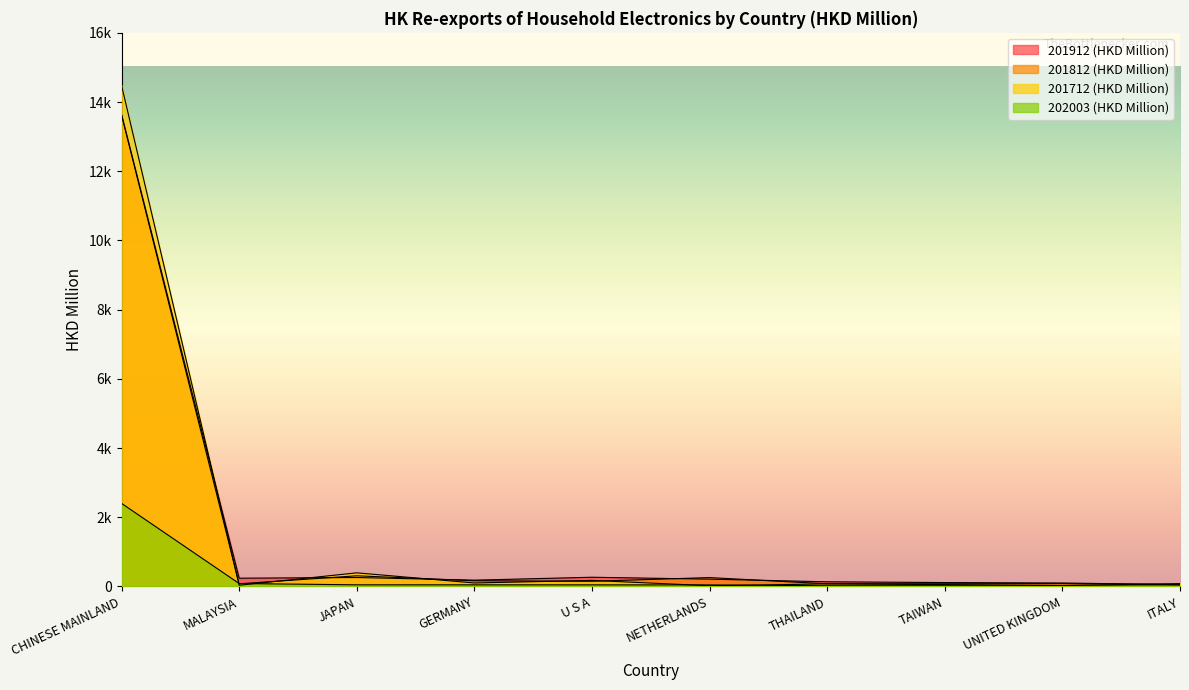

How many lines are shown in the chart?

4